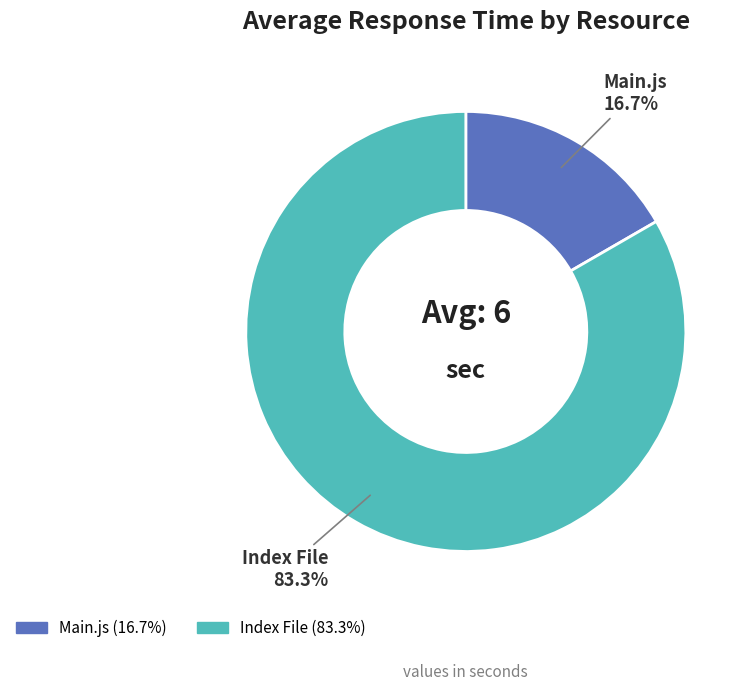

To the nearest percent, what portion does Main.js represent?

17%